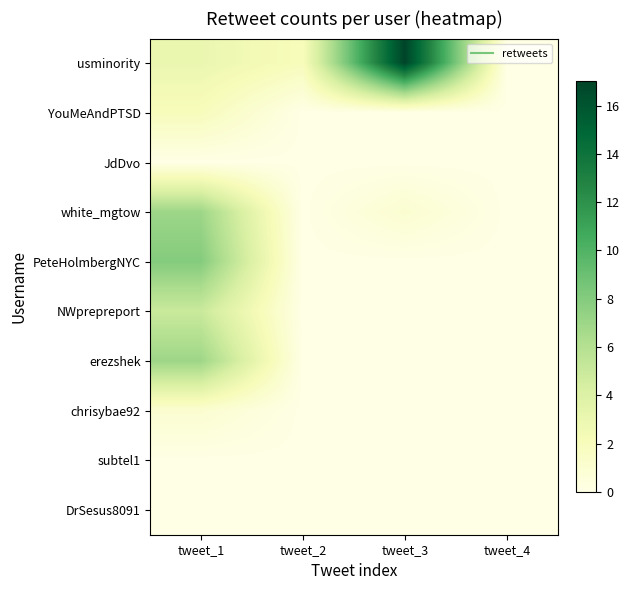

Reading right to left, transcribe all the data shown in this chart.

usminority: tweet_4=0	tweet_3=17	tweet_2=2	tweet_1=3
YouMeAndPTSD: tweet_4=0	tweet_3=0	tweet_2=0	tweet_1=2
JdDvo: tweet_4=0	tweet_3=0	tweet_2=0	tweet_1=0
white_mgtow: tweet_4=0	tweet_3=1	tweet_2=0	tweet_1=7
PeteHolmbergNYC: tweet_4=0	tweet_3=0	tweet_2=0	tweet_1=8
NWprepreport: tweet_4=0	tweet_3=0	tweet_2=0	tweet_1=5
erezshek: tweet_4=0	tweet_3=0	tweet_2=0	tweet_1=7
chrisybae92: tweet_4=0	tweet_3=0	tweet_2=0	tweet_1=1
subtel1: tweet_4=0	tweet_3=0	tweet_2=0	tweet_1=0
DrSesus8091: tweet_4=0	tweet_3=0	tweet_2=0	tweet_1=0